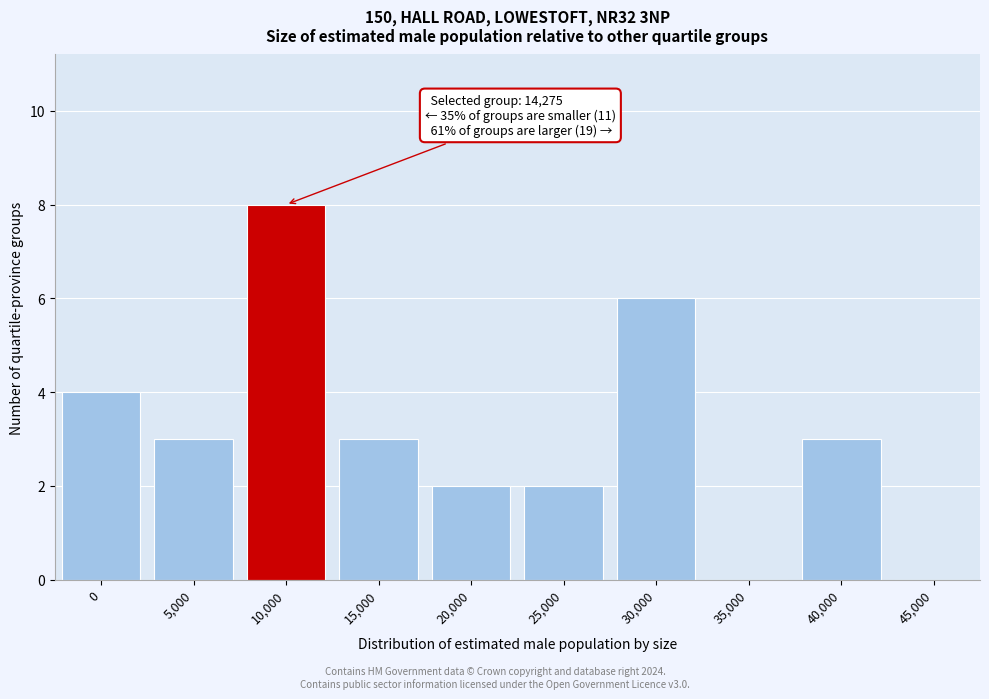

Reading left to right, extract all data points from this chart.

0=4	5,000=3	10,000=8	15,000=3	20,000=2	25,000=2	30,000=6	35,000=0	40,000=3	45,000=0